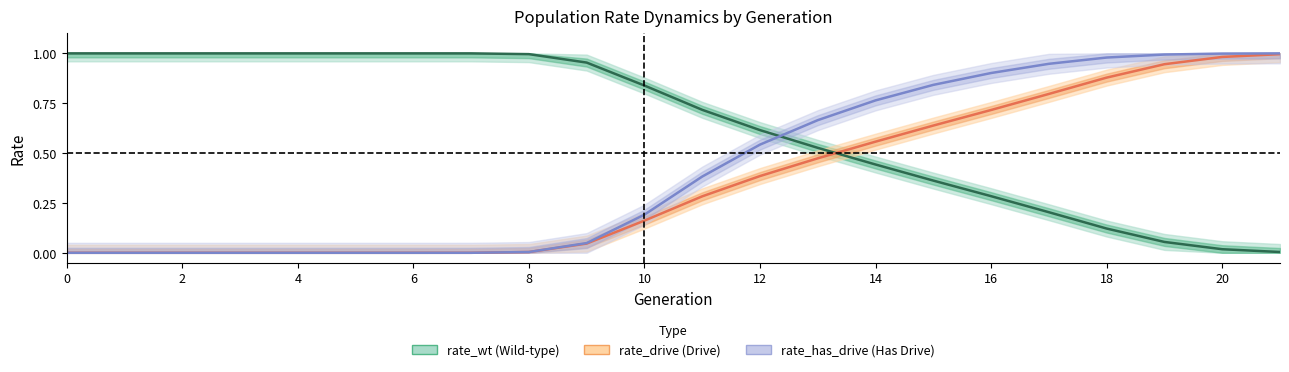

The value of rate_wt at 13 is 0.3. True or false?

False